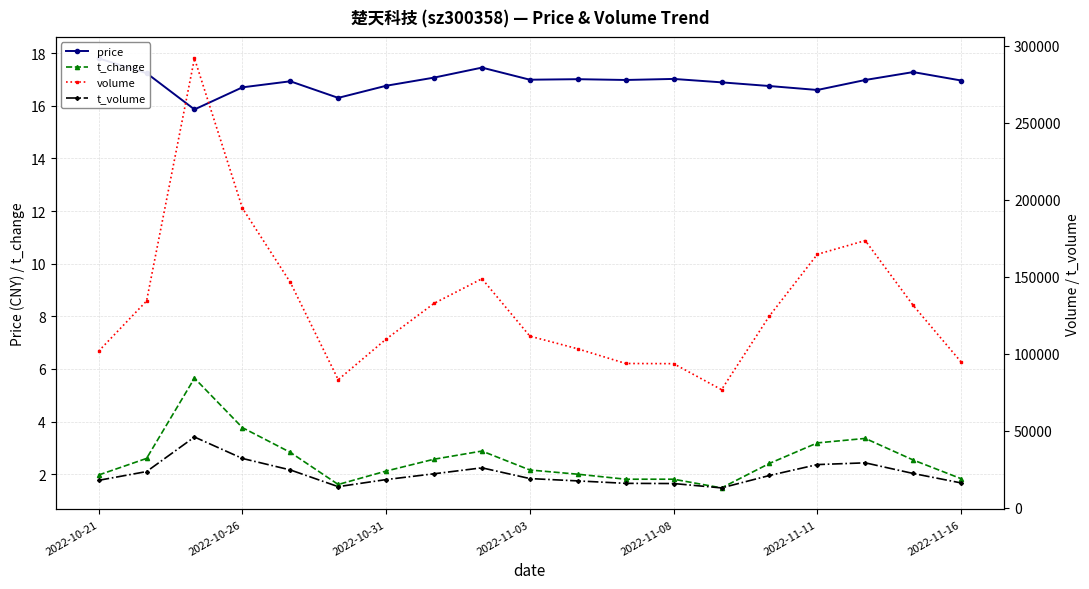

True or false: t_change has more than 0 interior local peaks.

True